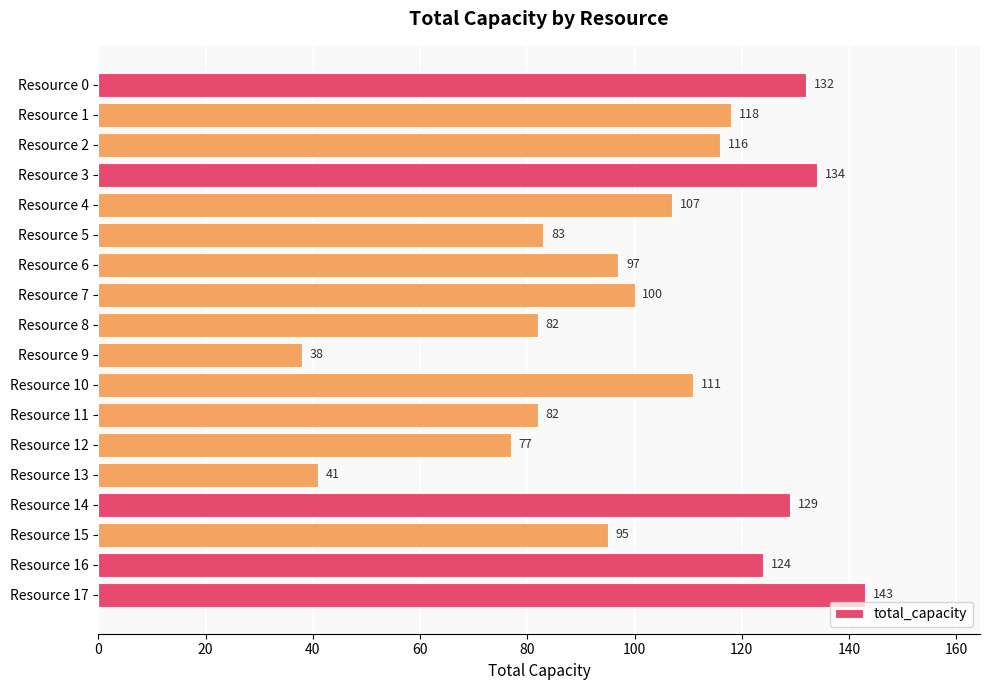

What value does the data have at Resource 1?

118